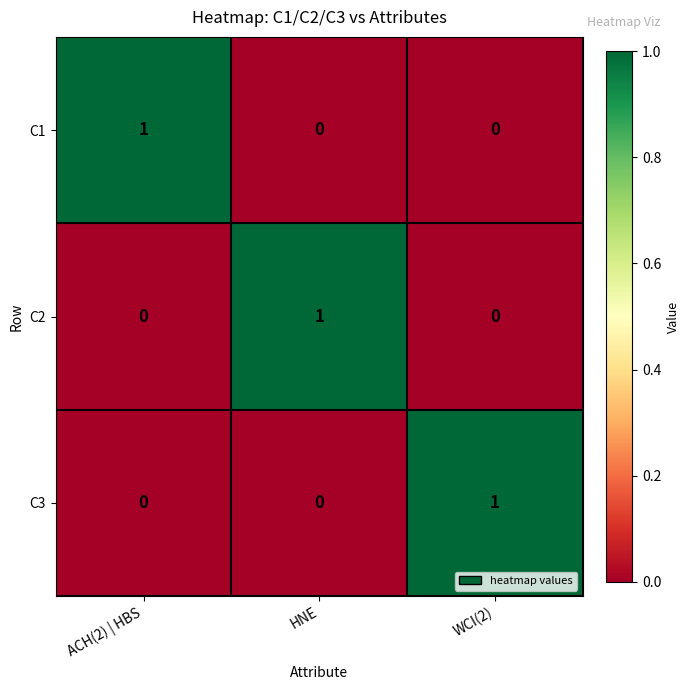

The C1 series shows 0 at WCI(2). True or false?

True